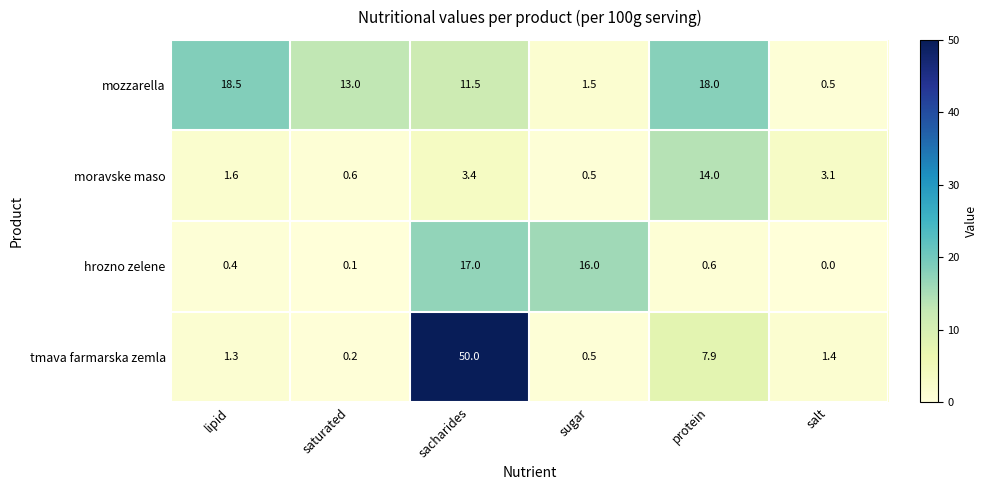

How many distinct data groups are displayed?

4